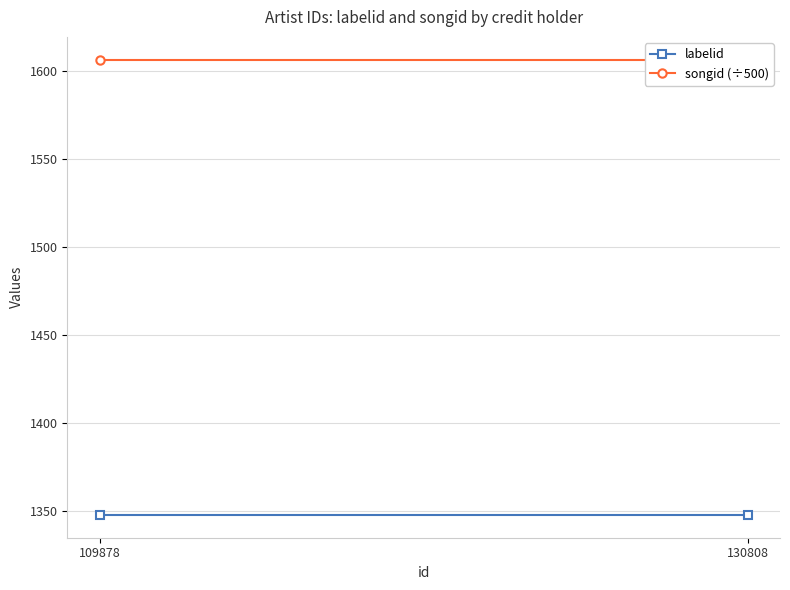

Which category has the lowest value in the songid (÷500) series?

109878